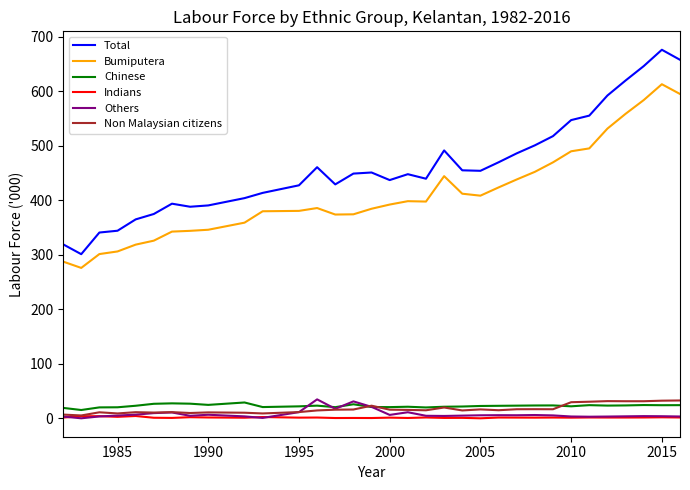

True or false: Others and Total intersect in this chart.

False